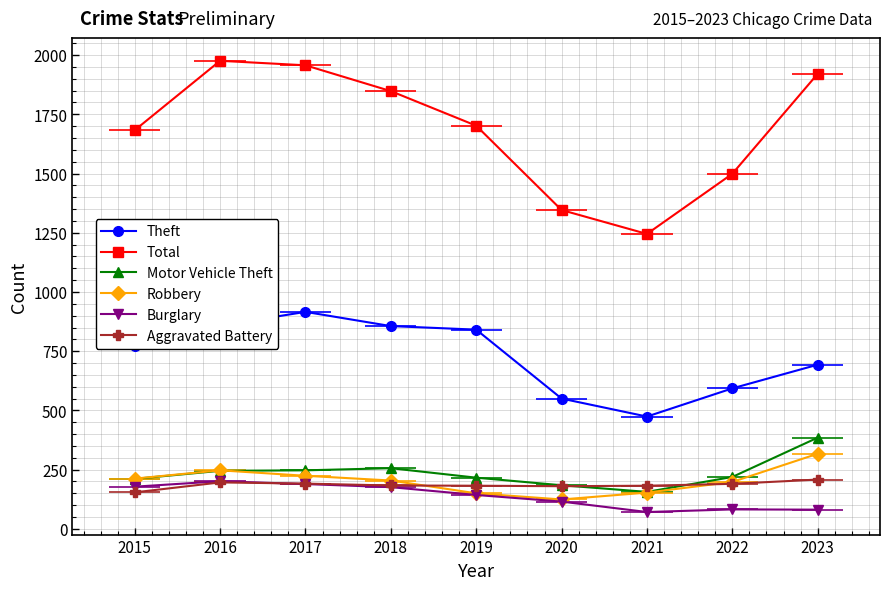

True or false: Motor Vehicle Theft has a value of 90 at 2021.

False